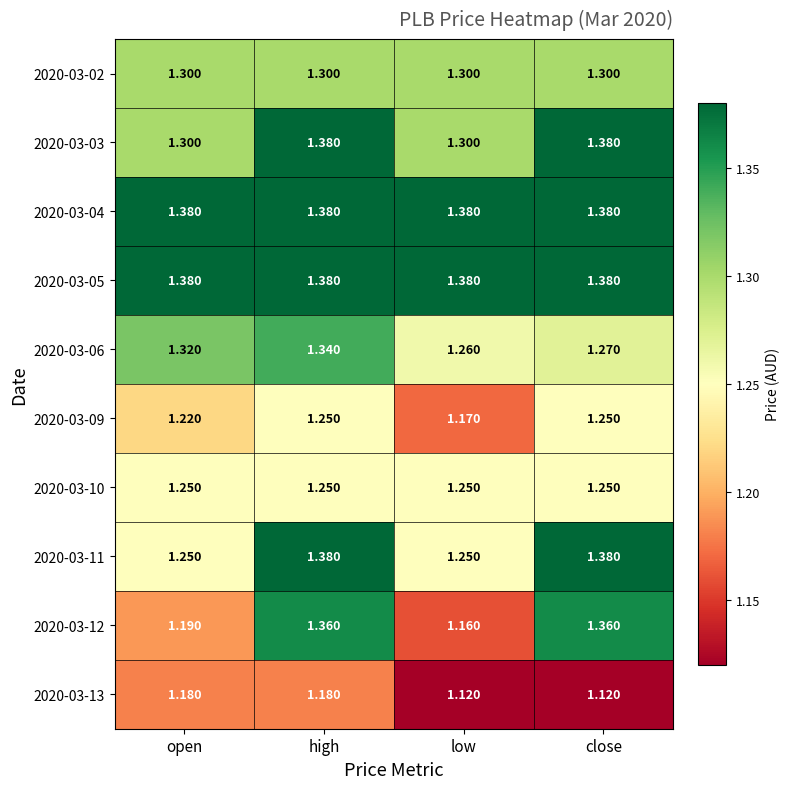

At which category is the sum across all series the highest?

high